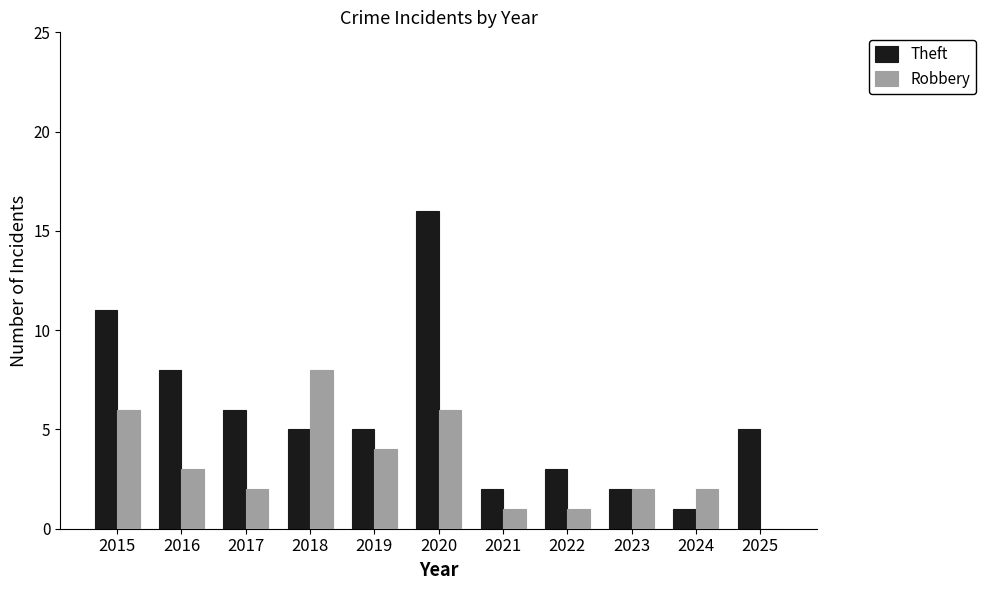

At which category is the sum across all series the highest?

2020